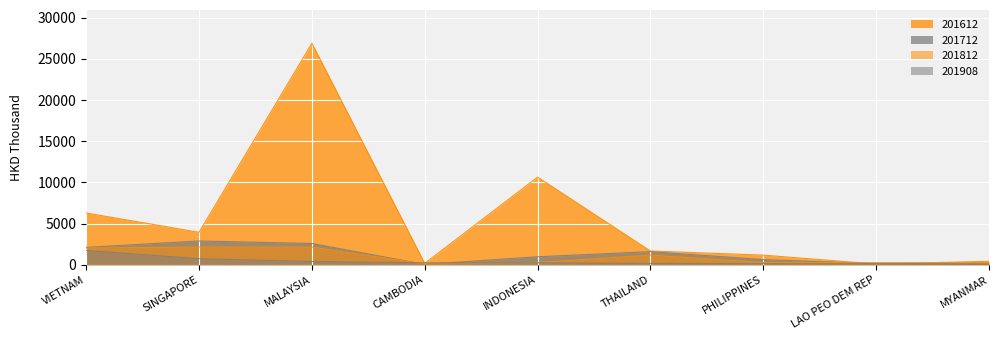

What is the label of the 6th point from the right?

CAMBODIA